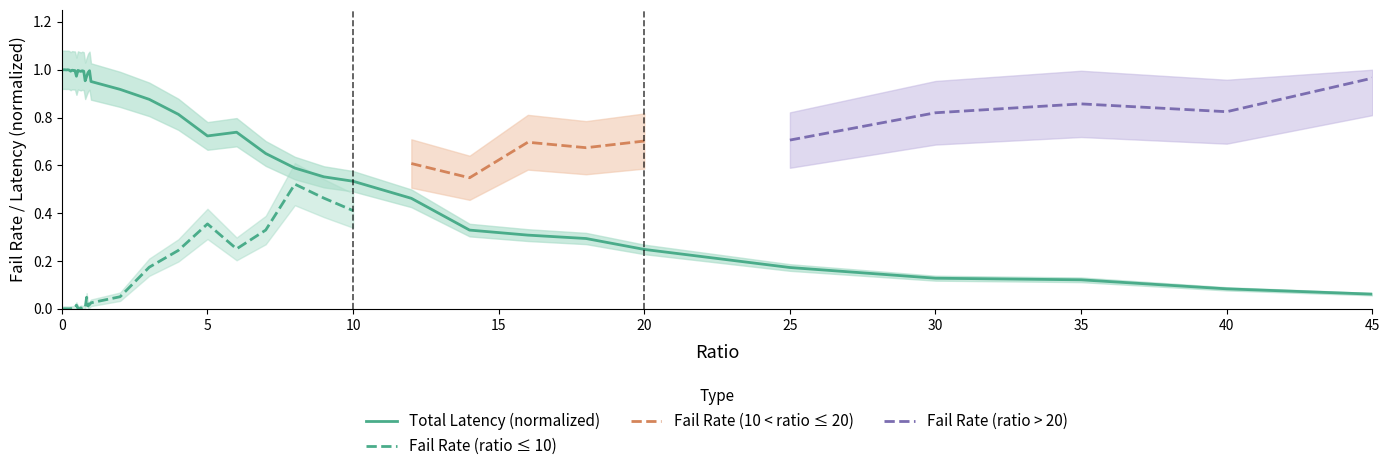

The Total Latency (normalized) series shows 1.0 at 0. True or false?

True